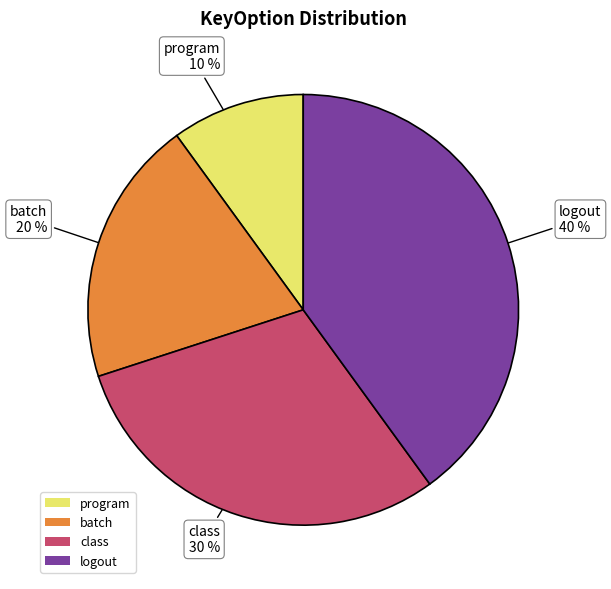

Does program account for over 50% of the chart?

No